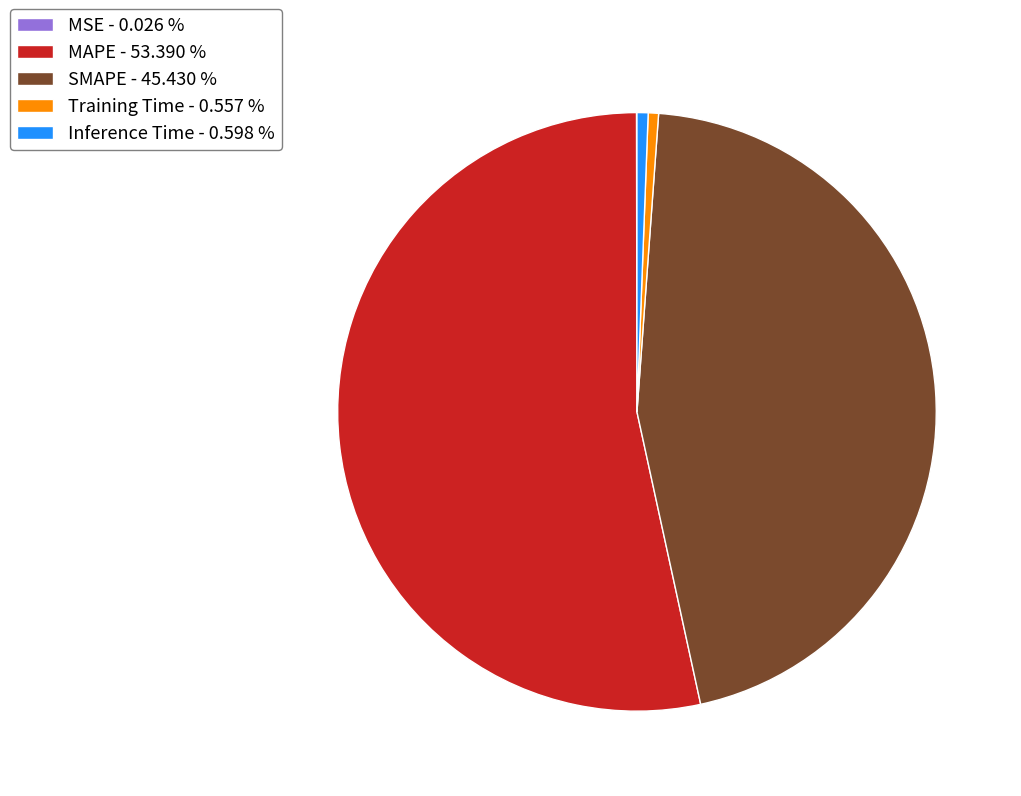

Combined, do Inference Time - 0.598 % and MAPE - 53.390 % account for over 50%?

Yes